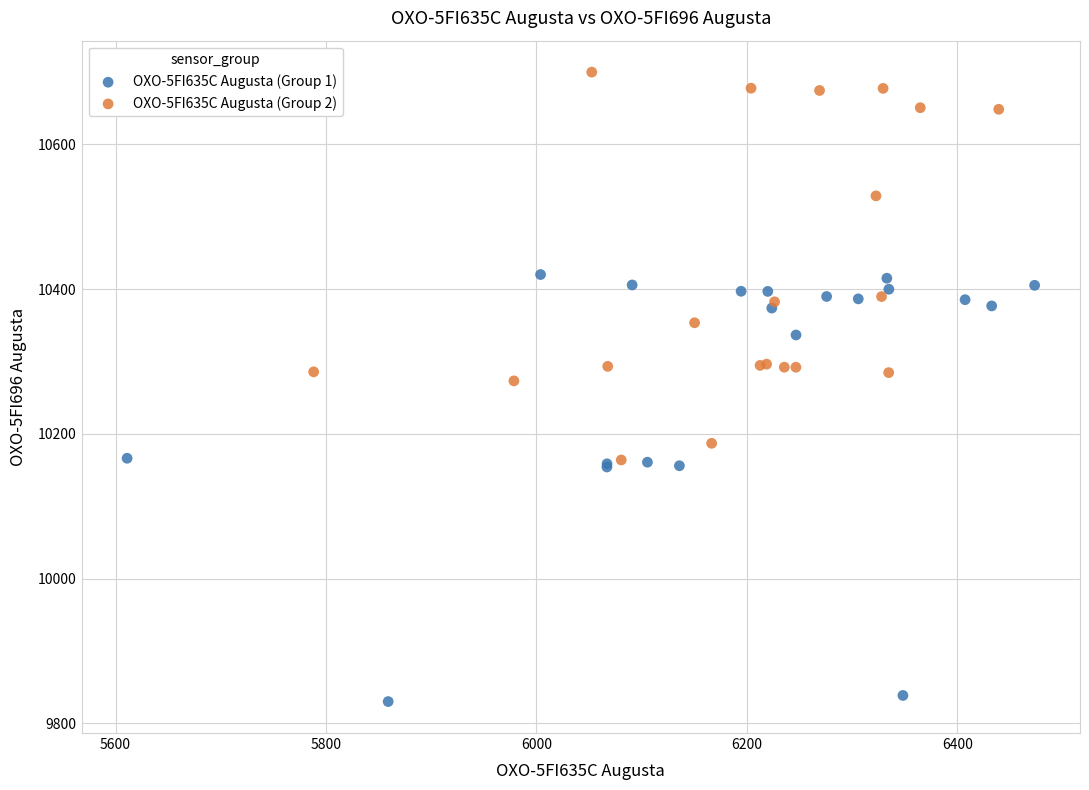

Which series has the widest spread of Y values?

OXO-5FI635C Augusta (Group 1)